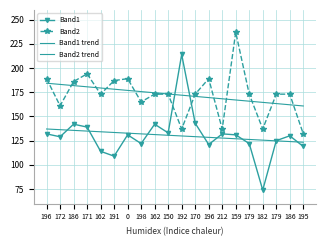

Which series has the widest spread of values?

Band1